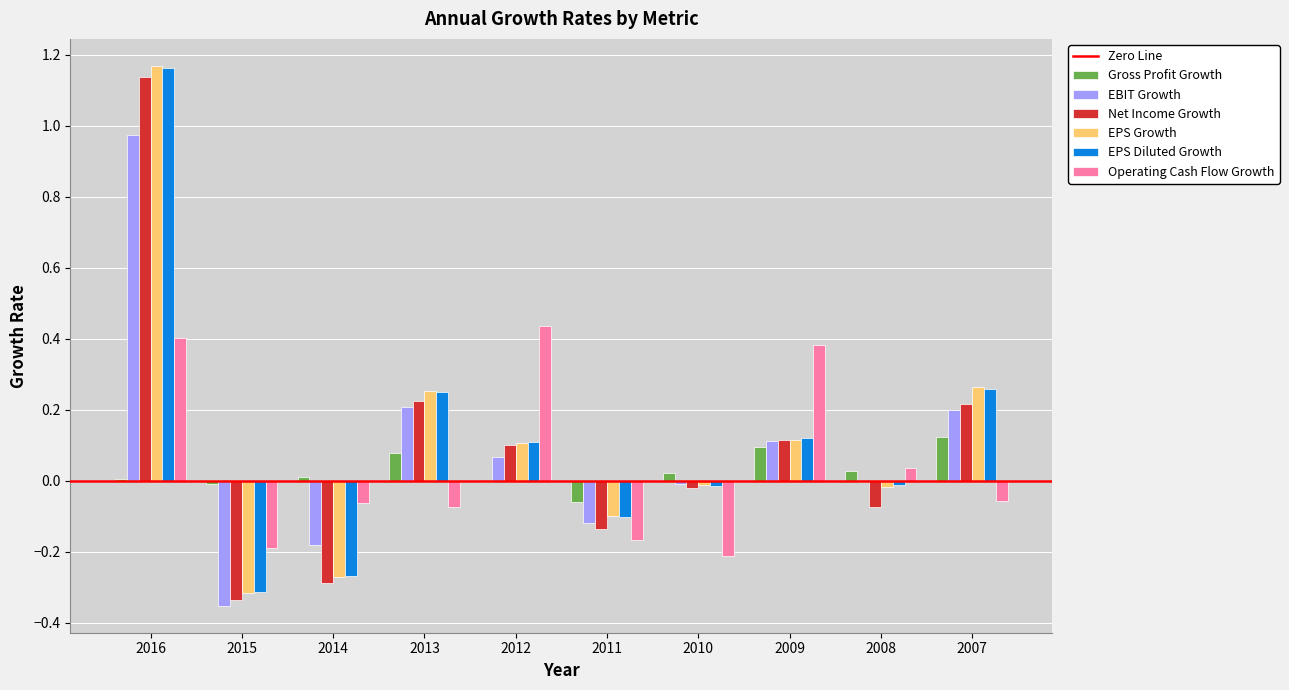

The value of Operating Cash Flow Growth at 2011 is -0.3. True or false?

False